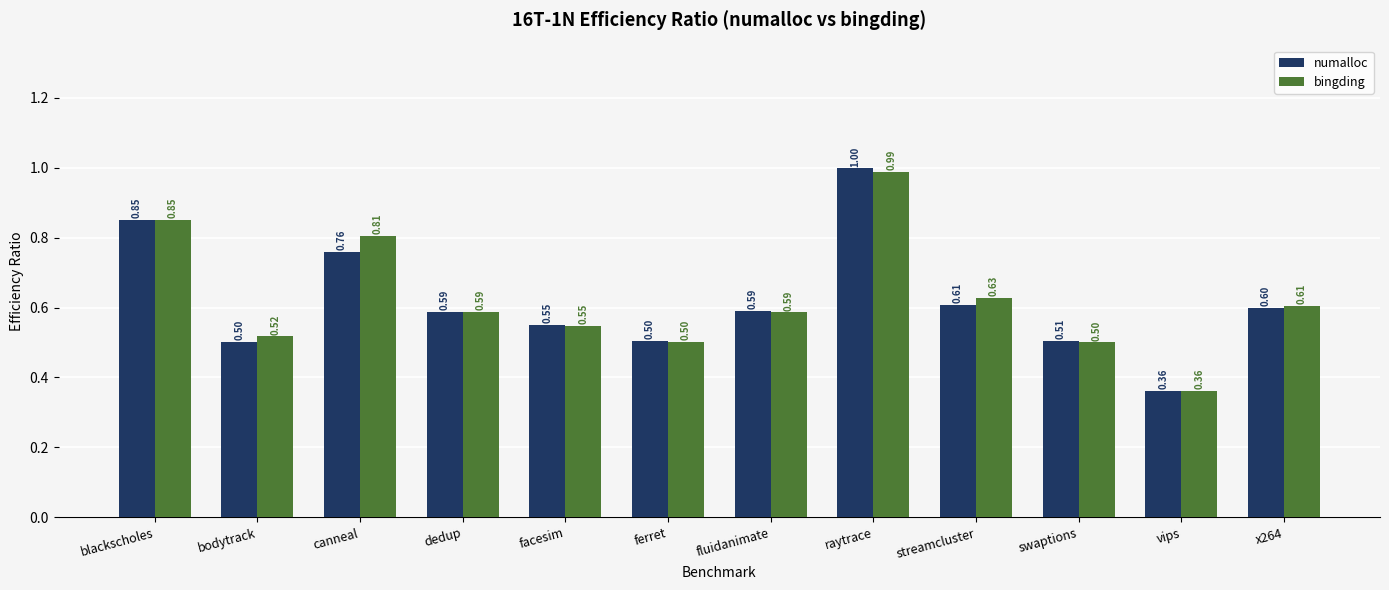

Read the numalloc value at bodytrack.

0.5